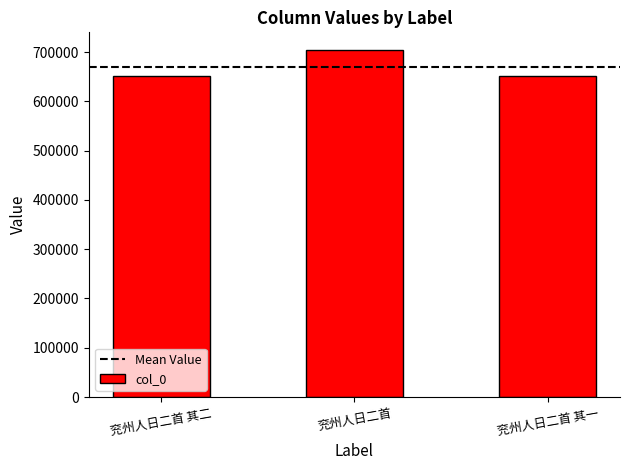

Is it true that the value at 兖州人日二首 其二 is 1115971?

False